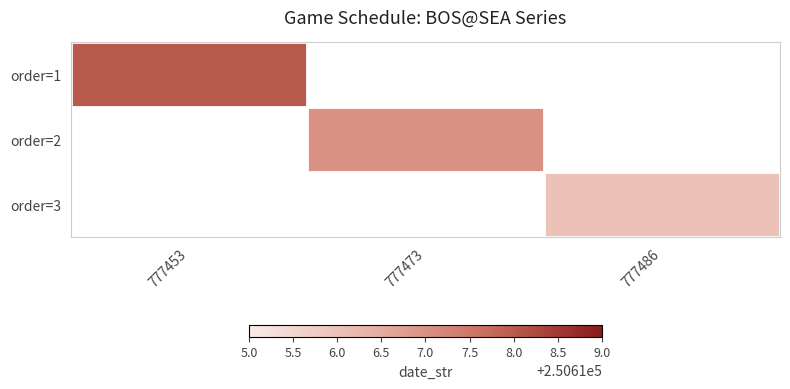

Which category has the highest value in the order=1 series?

777453